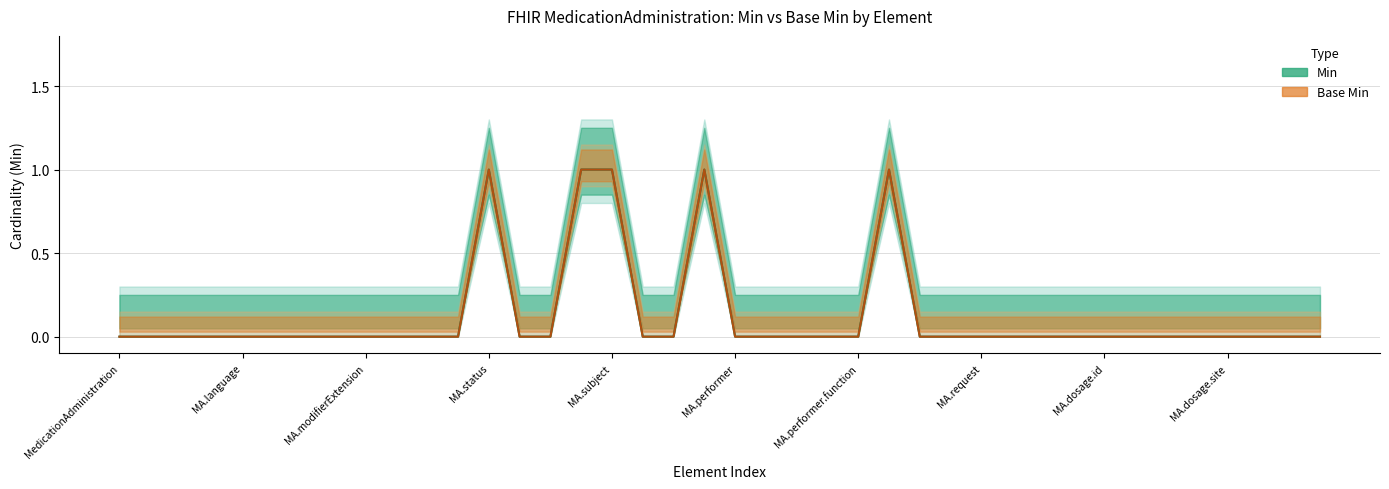

Does the chart have visible grid lines?

Yes